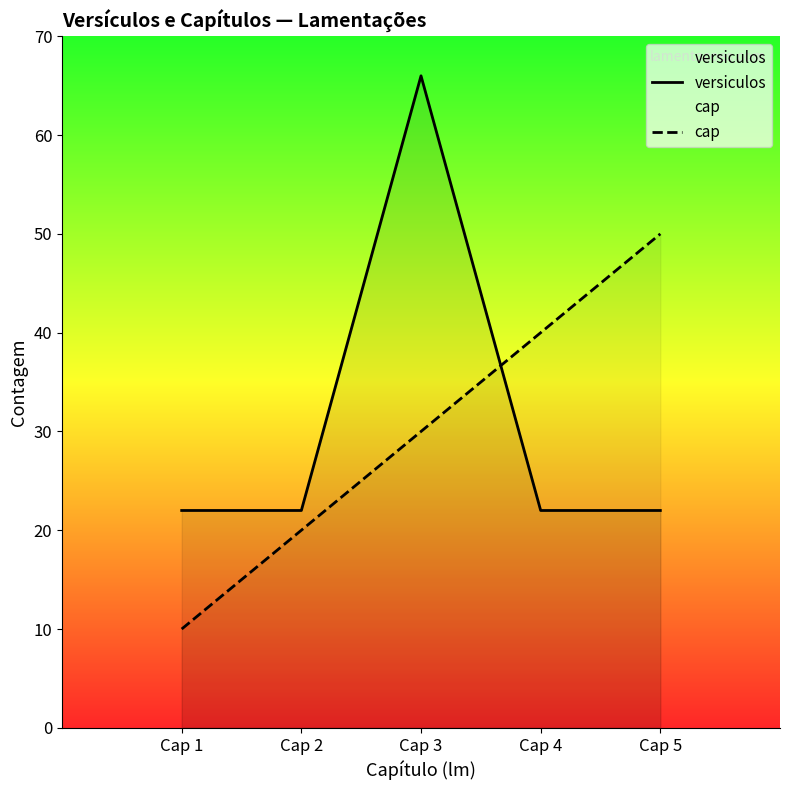

Rank the series by their average value, from lowest to highest.

cap, versiculos